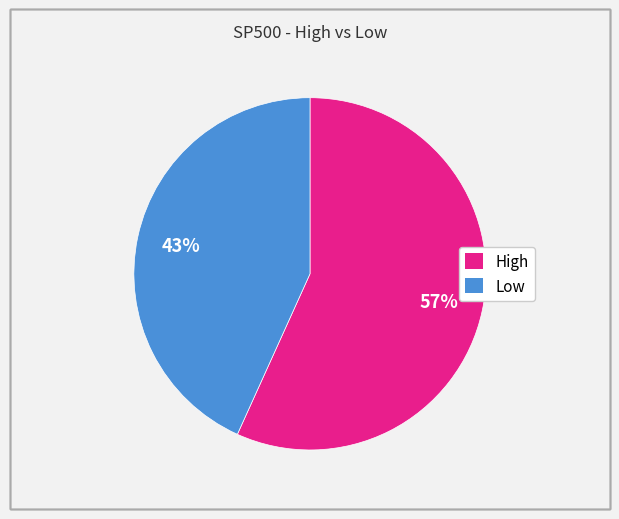

Which category has the biggest portion of the pie?

High